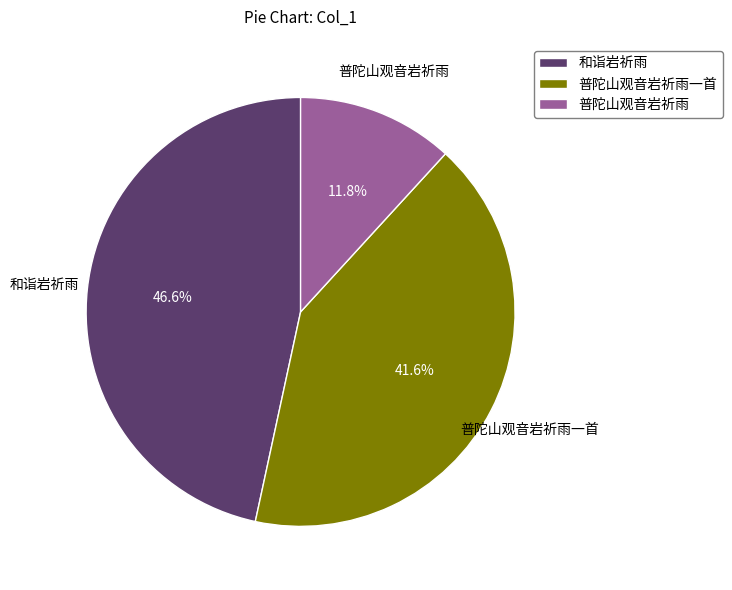

To the nearest percent, what is the combined percentage of 普陀山观音岩祈雨 and 和诣岩祈雨?

58%